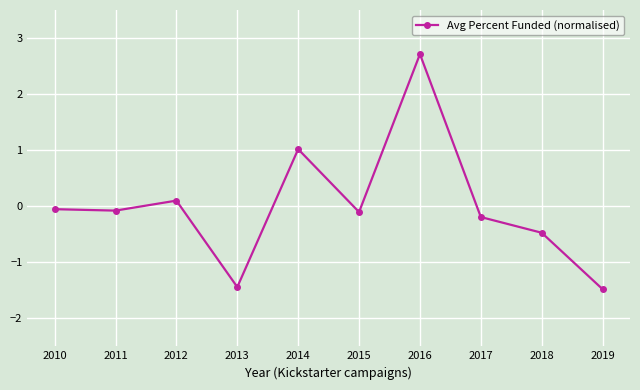

What is the minimum value shown in the chart?

-1.5